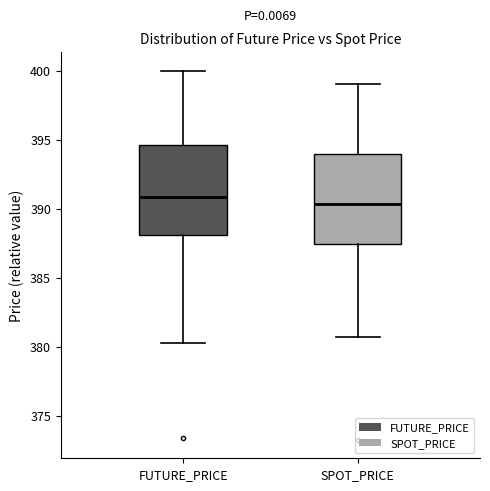

Reading left to right, transcribe this box plot: for each box, give where its median line is, the range the box spans, and where its two whiskers end, as read against the y-axis. The values are not printed on the chart, so give them approximately, as read against the axis.

FUTURE_PRICE: median 391.0, box 388.0 to 394.5, whiskers 380.5 to 400.0
SPOT_PRICE: median 390.5, box 387.5 to 394.0, whiskers 380.5 to 399.0